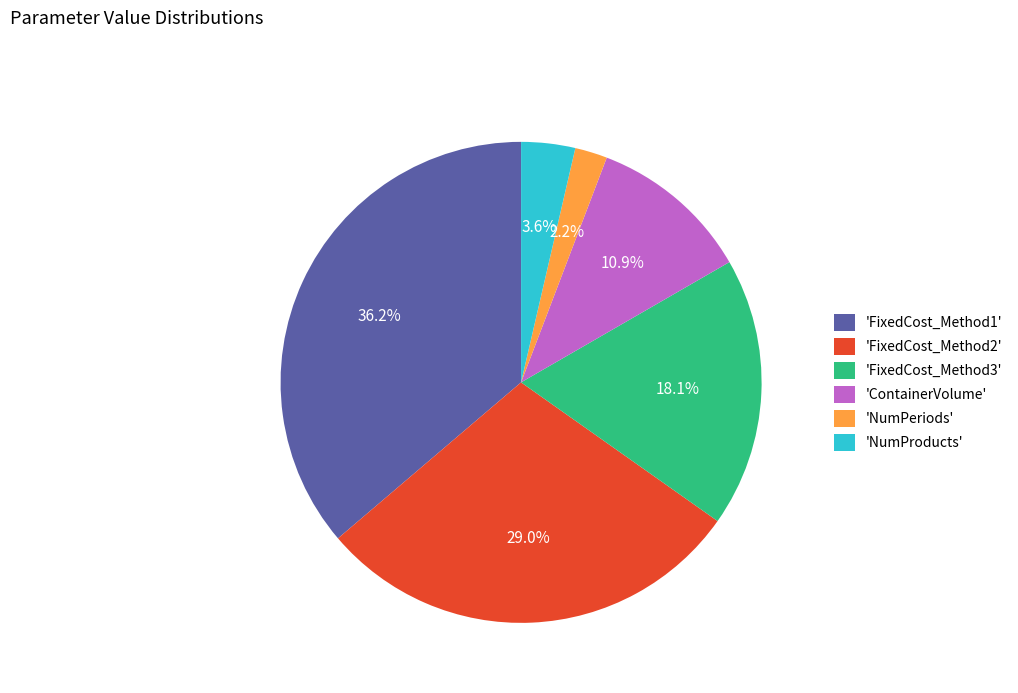

What is the ratio of the value at 'FixedCost_Method1' to the value at 'FixedCost_Method3'?

2.0